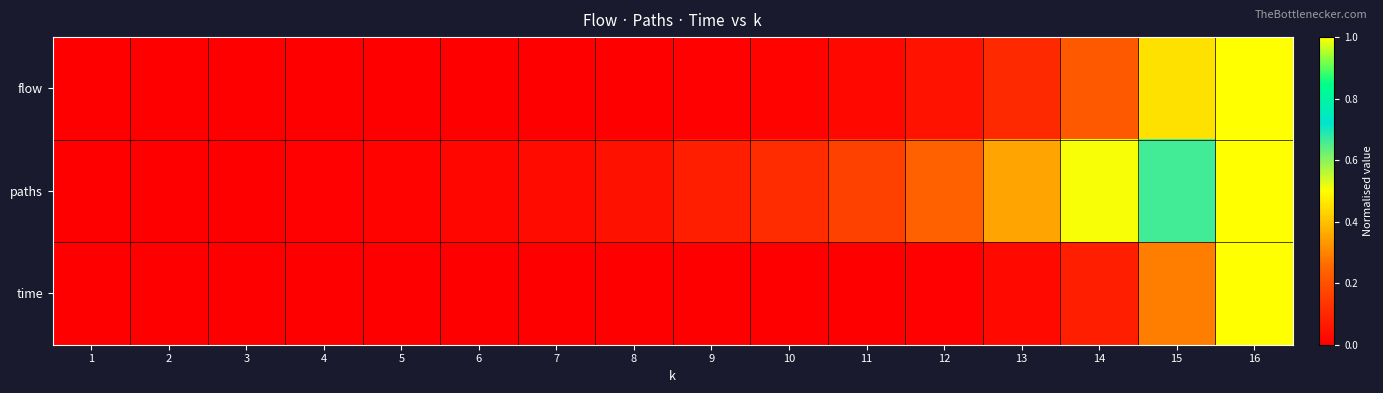

Reading right to left, list all the values displayed in this chart.

flow: 16=1.0	15=0.5	14=0.2	13=0.1	12=0.0	11=0.0	10=0.0	9=0.0	8=0.0	7=0.0	6=0.0	5=0.0	4=0.0	3=0.0	2=0.0	1=0.0
paths: 16=1.0	15=0.7	14=0.5	13=0.4	12=0.2	11=0.2	10=0.1	9=0.1	8=0.0	7=0.0	6=0.0	5=0.0	4=0.0	3=0.0	2=0.0	1=0.0
time: 16=1.0	15=0.3	14=0.1	13=0.0	12=0.0	11=0.0	10=0.0	9=0.0	8=0.0	7=0.0	6=0.0	5=0.0	4=0.0	3=0.0	2=0.0	1=0.0